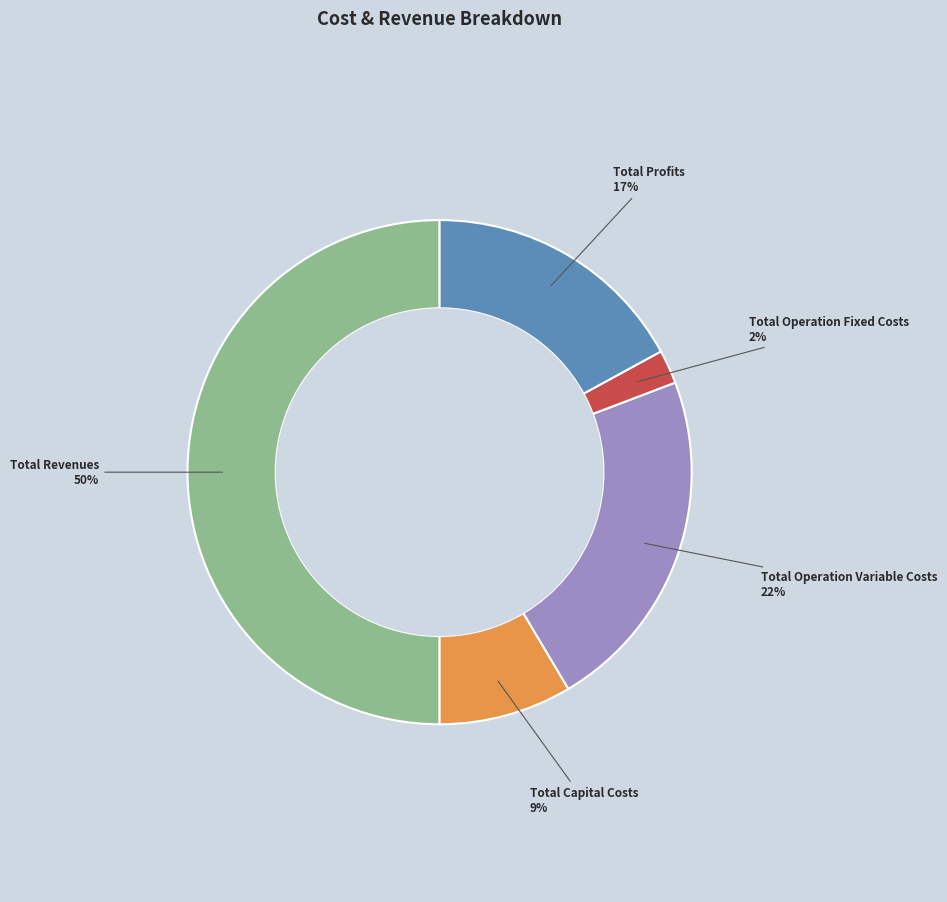

To the nearest percent, what is the average slice percentage?

20%